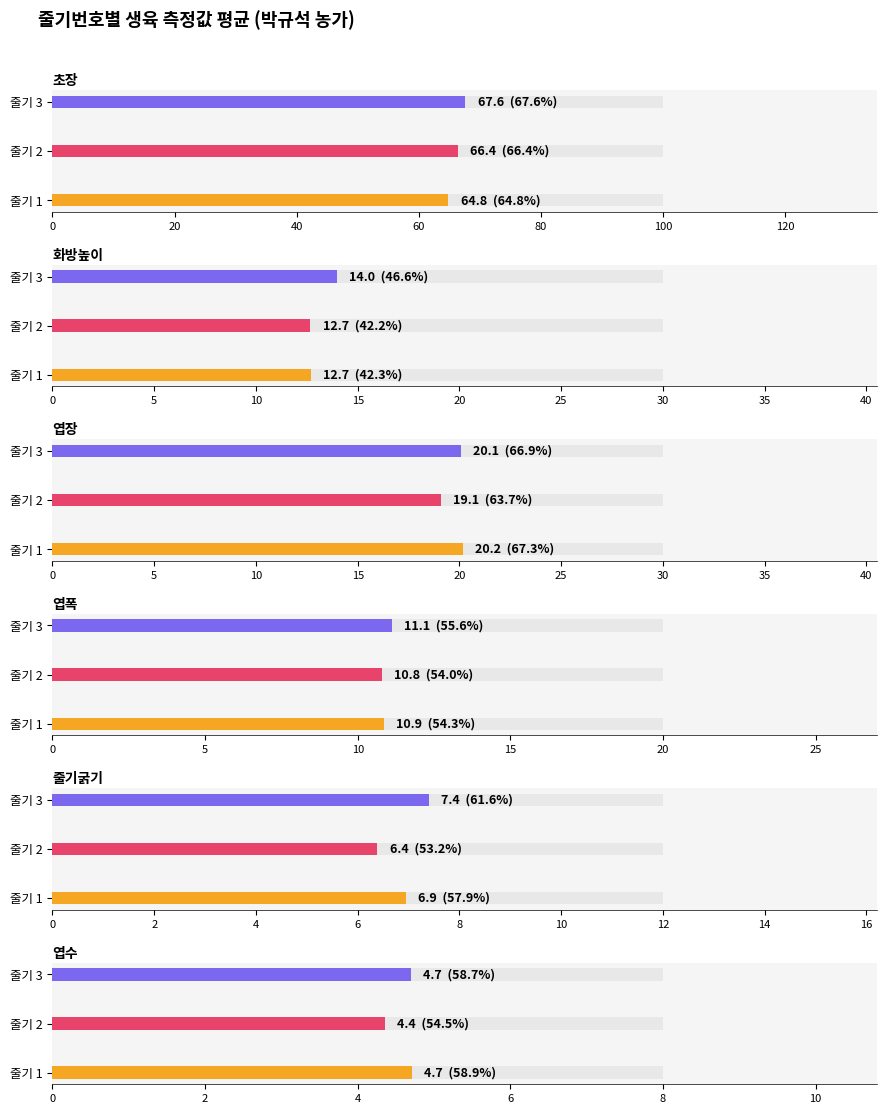

At which category is the sum across all series the highest?

3